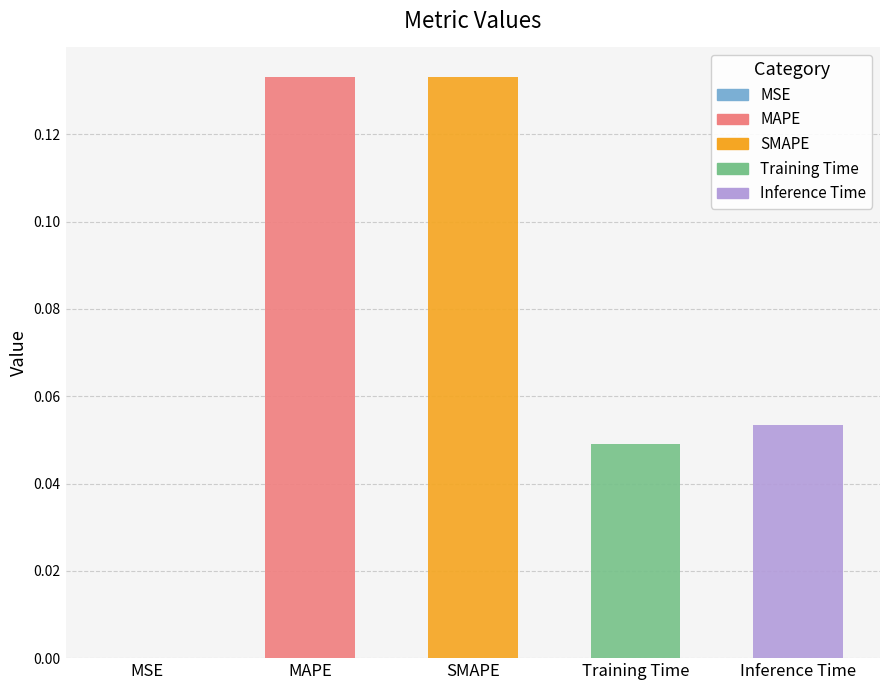

What is the greatest value displayed?

0.1